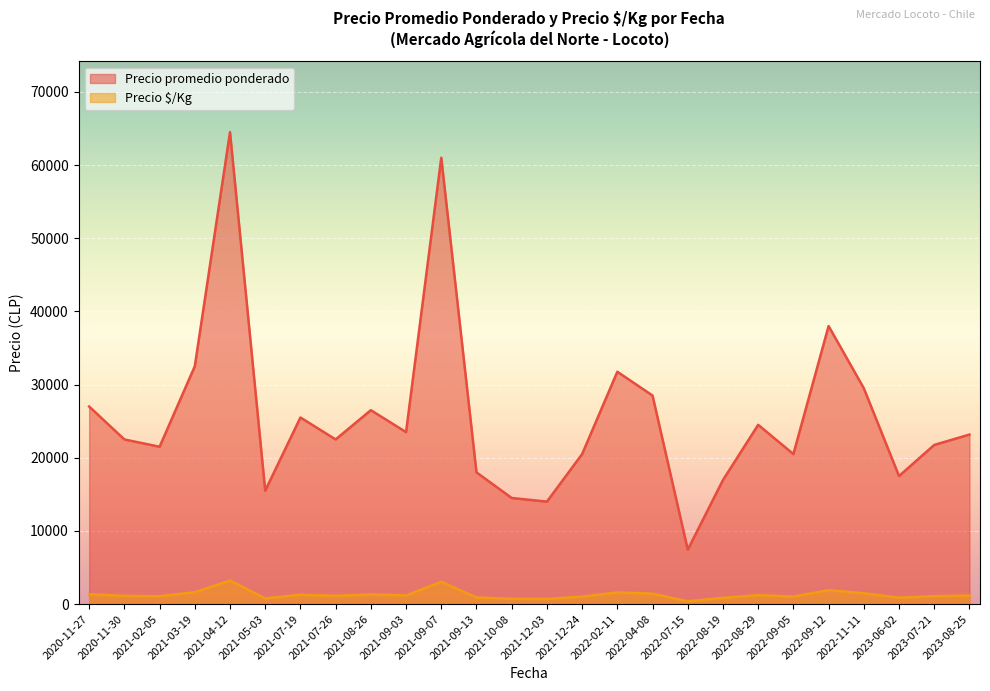

True or false: Precio $/Kg and Precio promedio ponderado intersect in this chart.

False